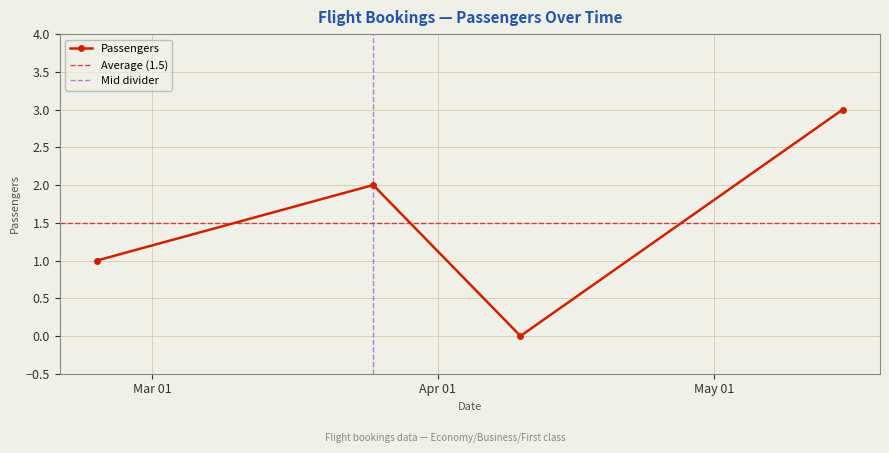

Reading left to right, transcribe all the data shown in this chart.

1	2	0	3